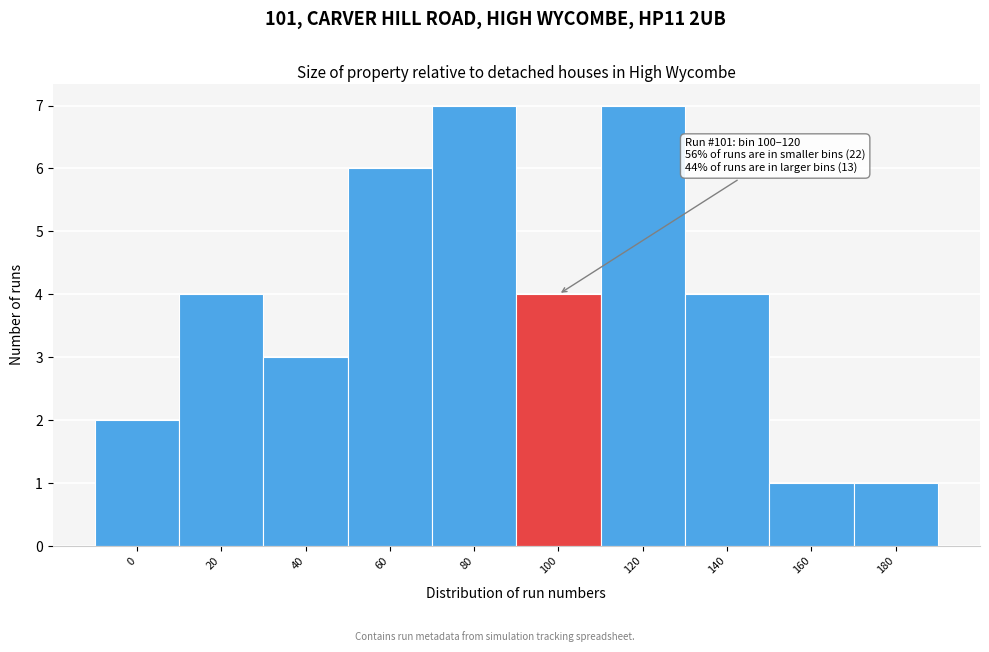

Reading left to right, transcribe all the data shown in this chart.

2	4	3	6	7	4	7	4	1	1